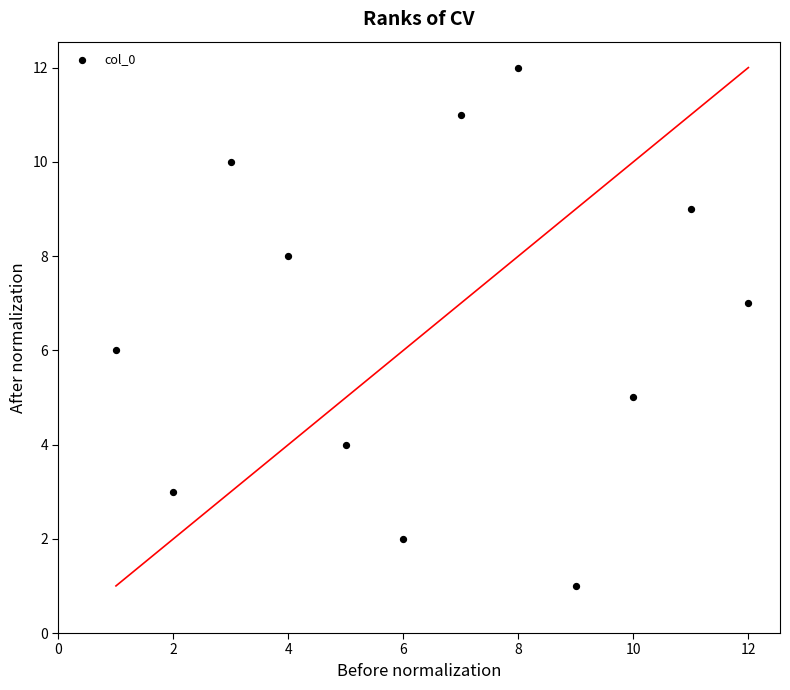

What is the average X value?

6